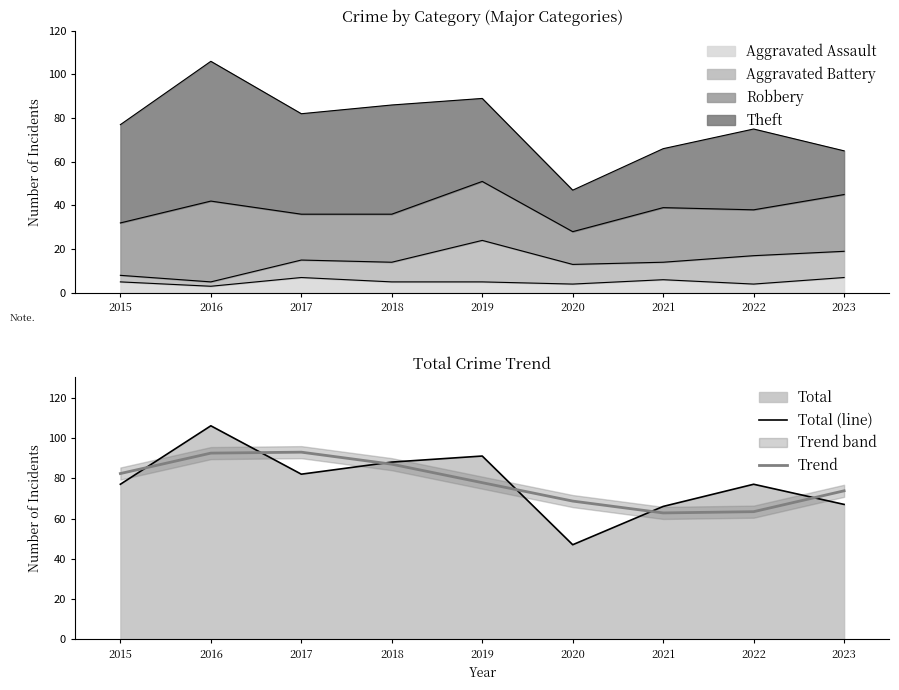

What is the sum of the Total (line) values at 2023 and 2018?

155.0